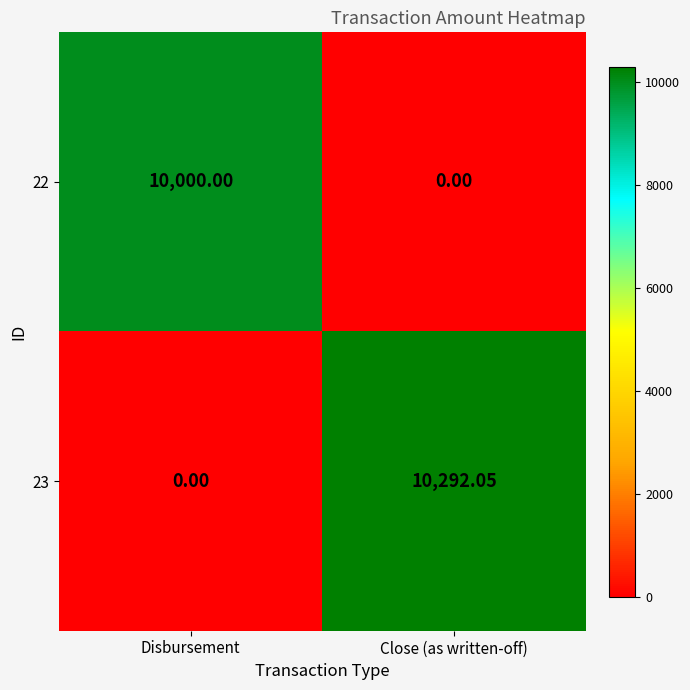

At which category is the sum across all series the highest?

Close (as written-off)